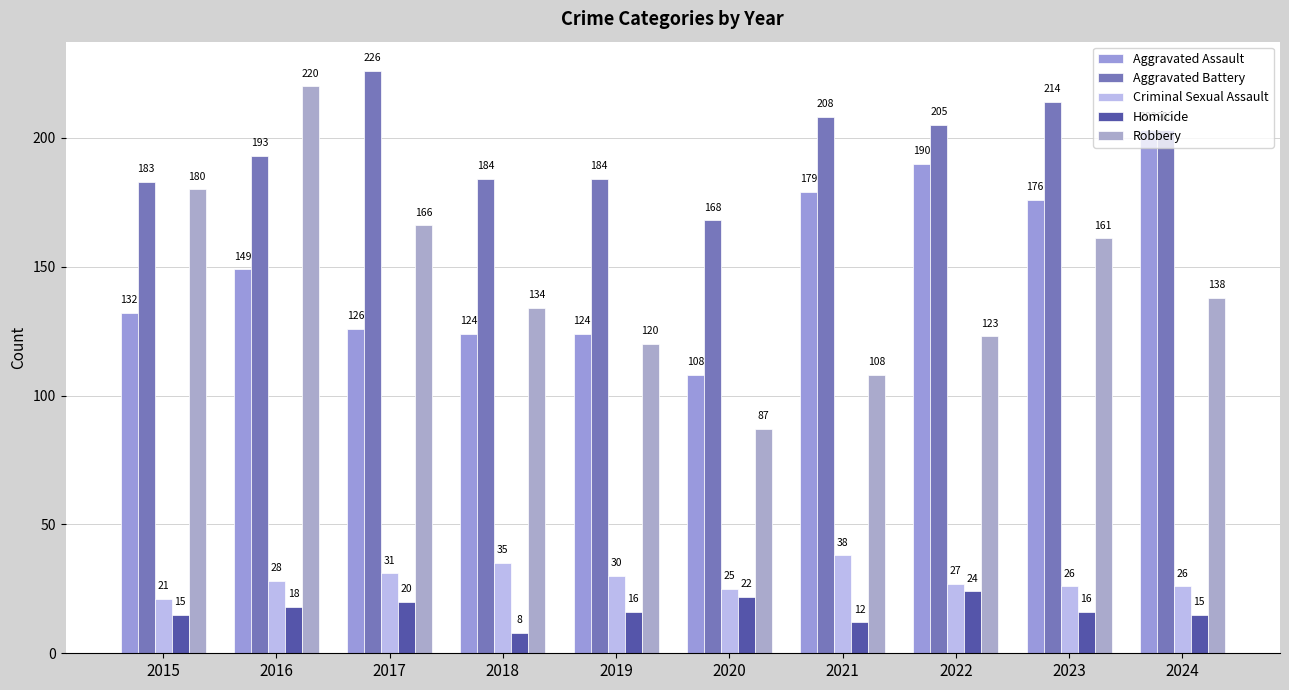

Where does the Homicide series first go above 16?

2016